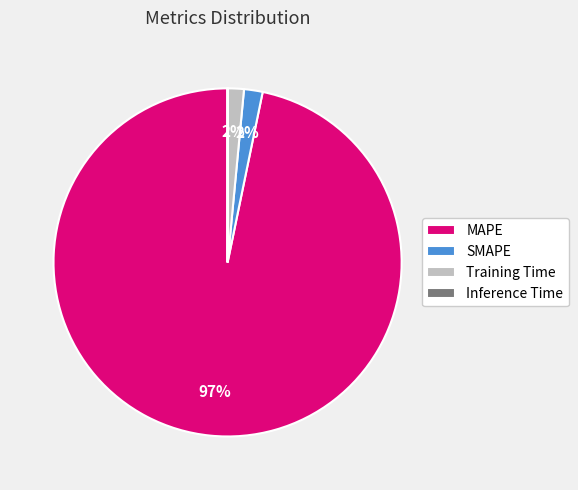

Do MAPE and Training Time together represent more than half of the pie?

Yes